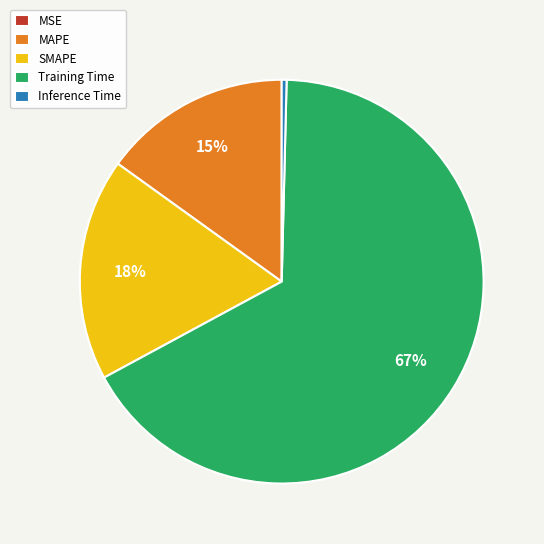

Does Training Time account for over 50% of the chart?

Yes